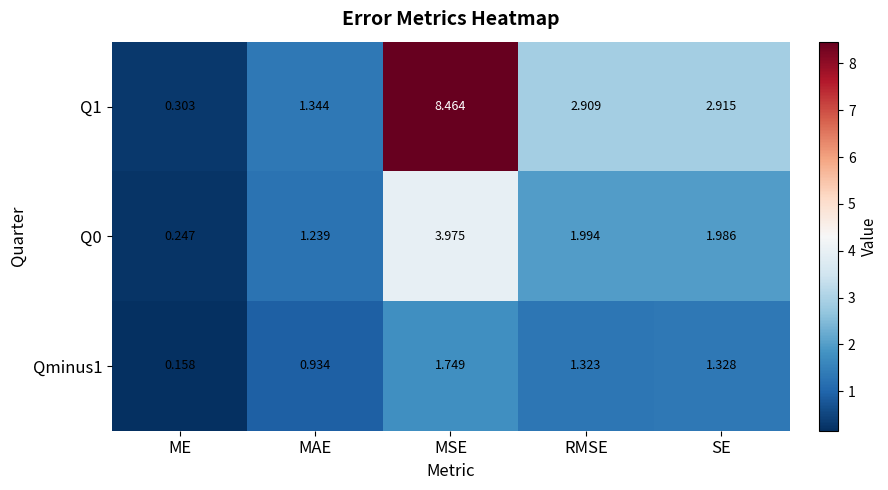

Is the value of Q0 at RMSE greater than the value of Qminus1 at MSE?

Yes